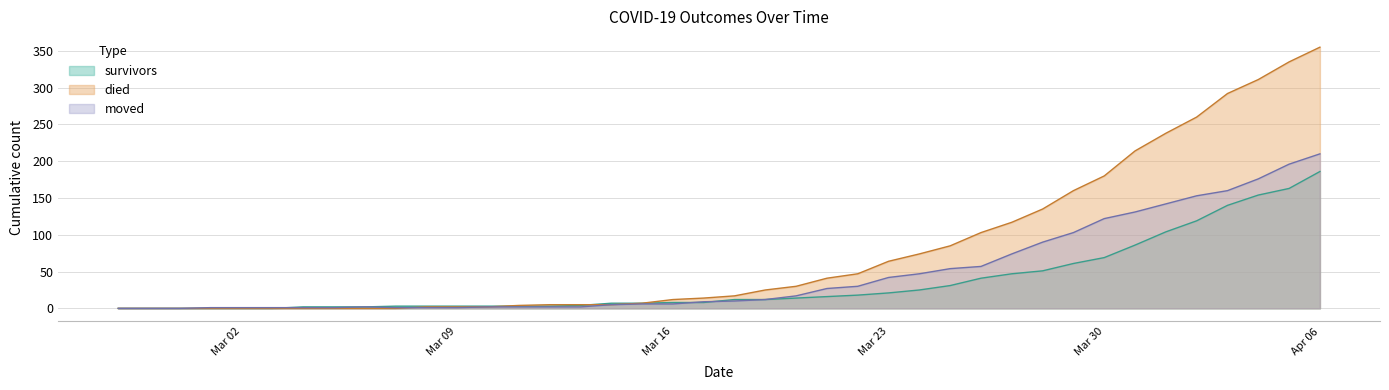

Rank the series by their average value, from lowest to highest.

survivors, moved, died